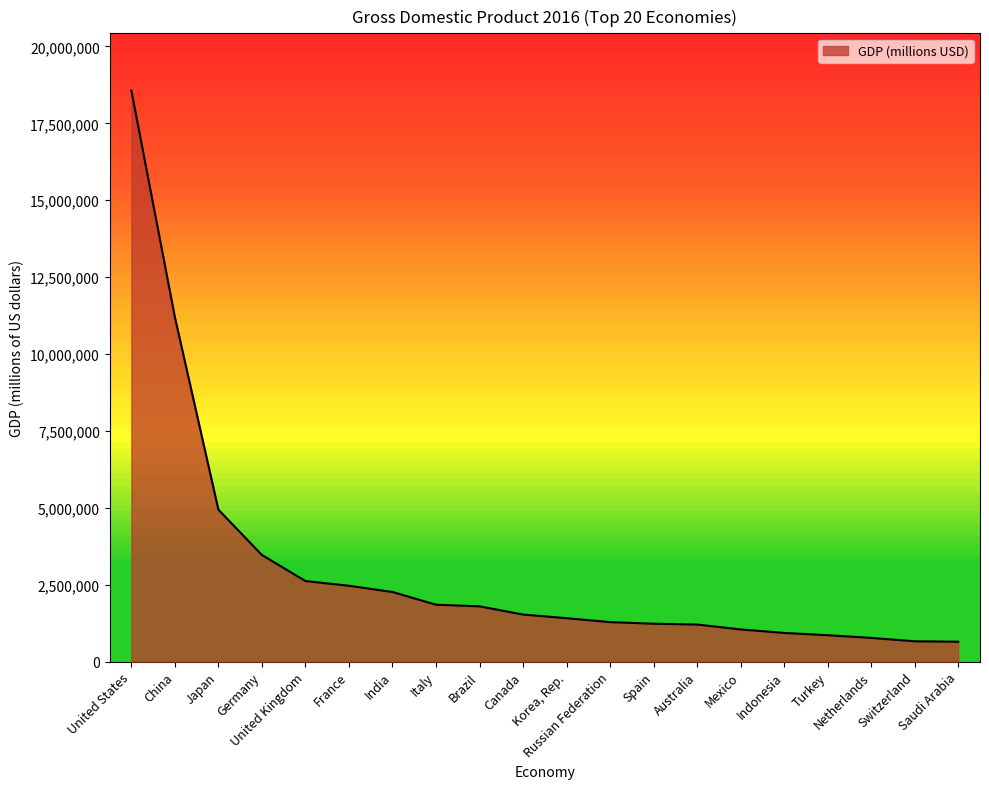

What is the difference between the maximum and minimum values?

17922661.6